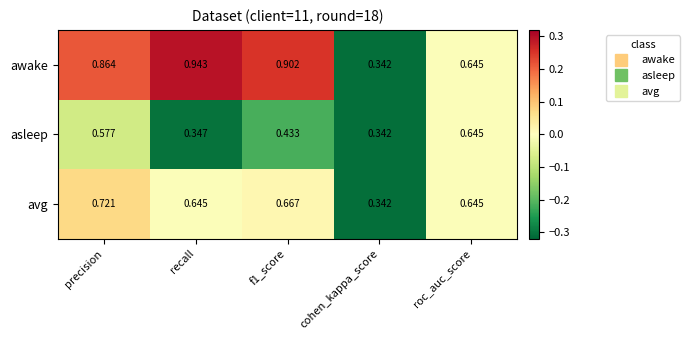

How many distinct data groups are displayed?

3